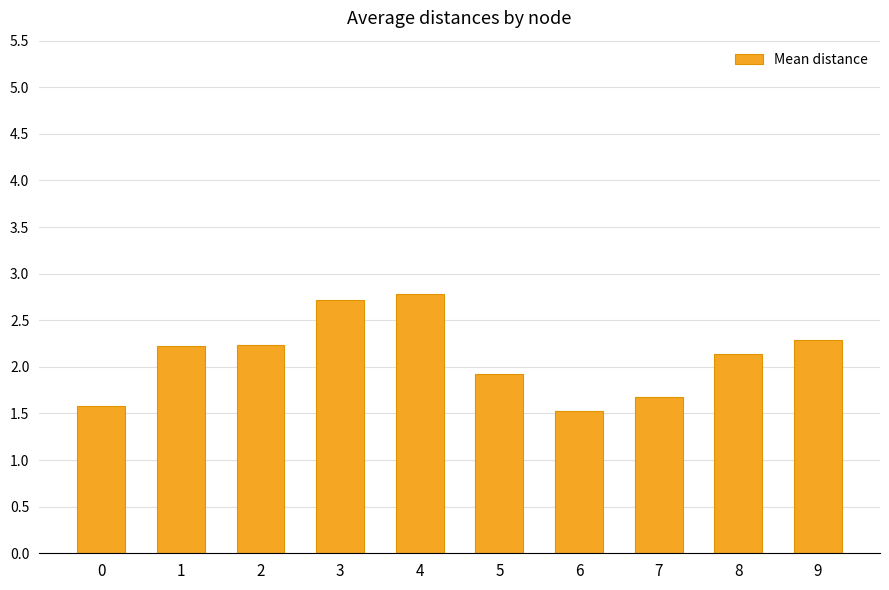

Between 4 and 2, which is larger?

4